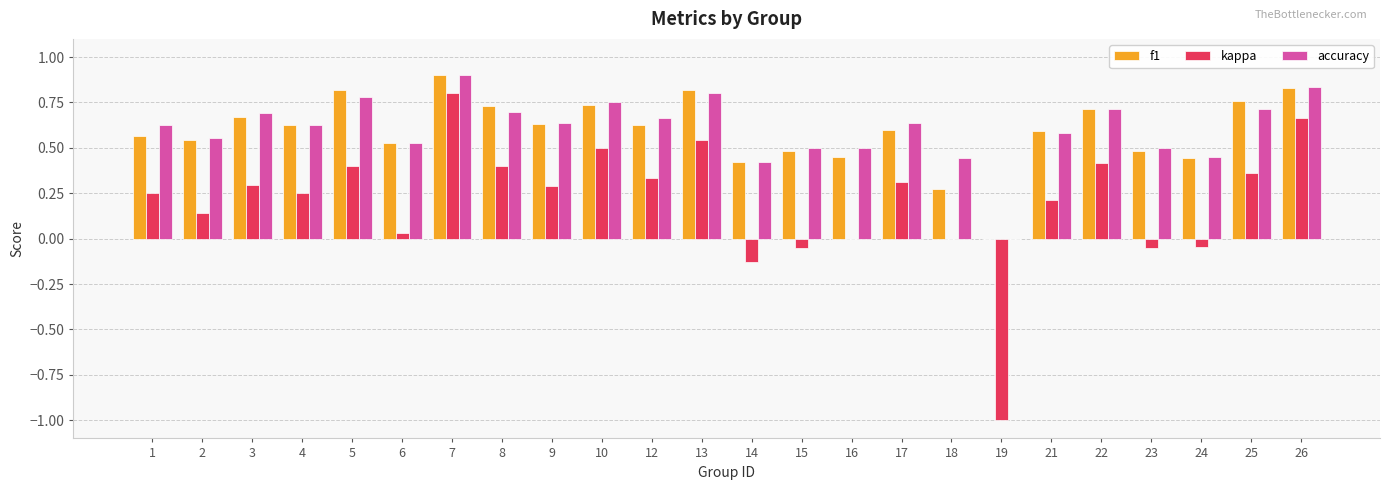

At which category is the sum across all series the highest?

7